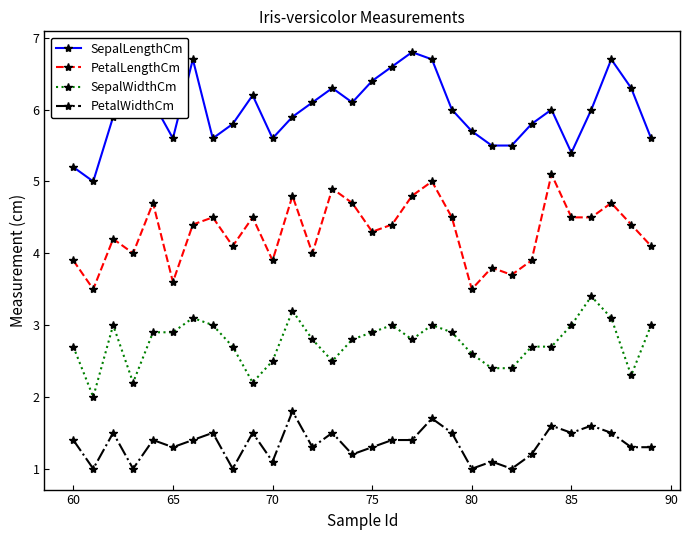

Which series has the largest total across all categories?

SepalLengthCm